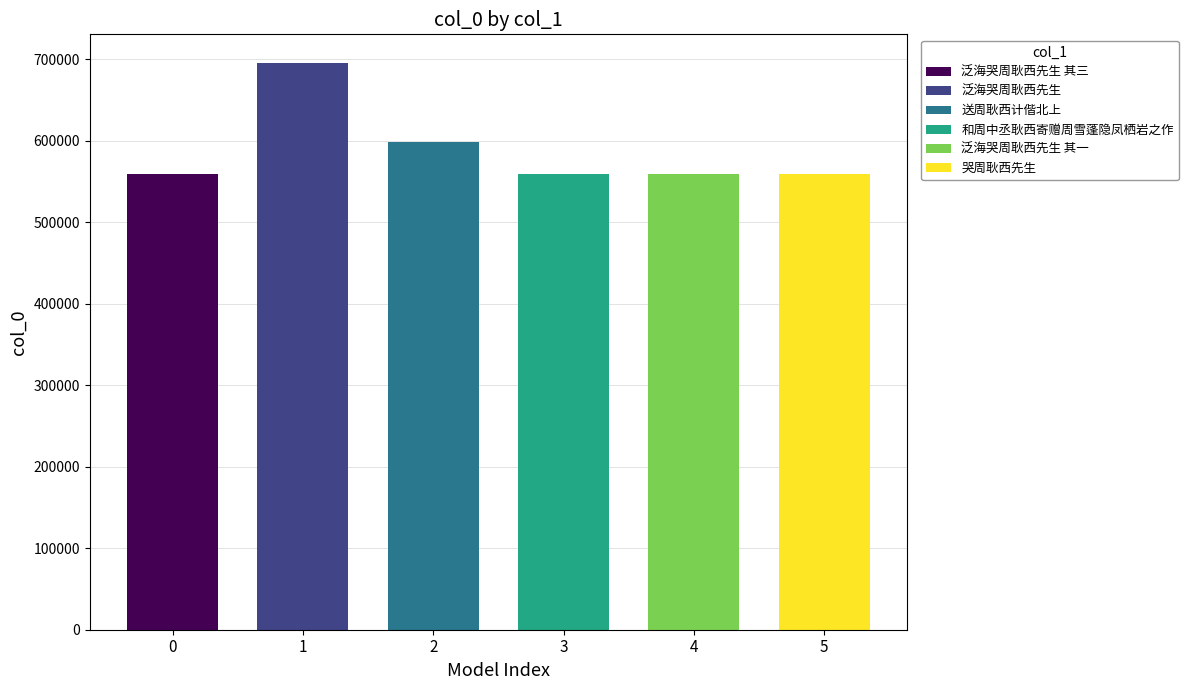

At which category does the chart reach its peak across all series?

泛海哭周耿西先生